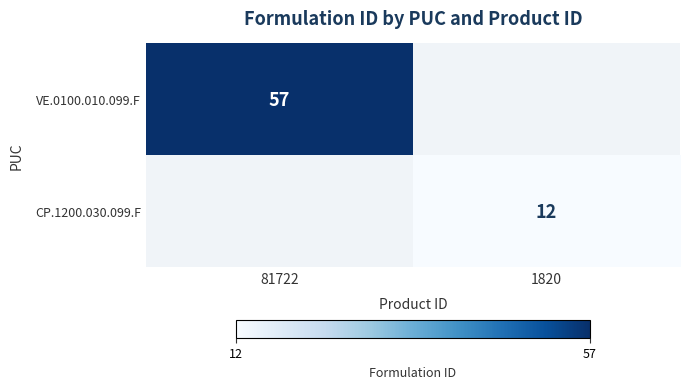

The value of VE.0100.010.099.F at 81722 is 57. True or false?

True